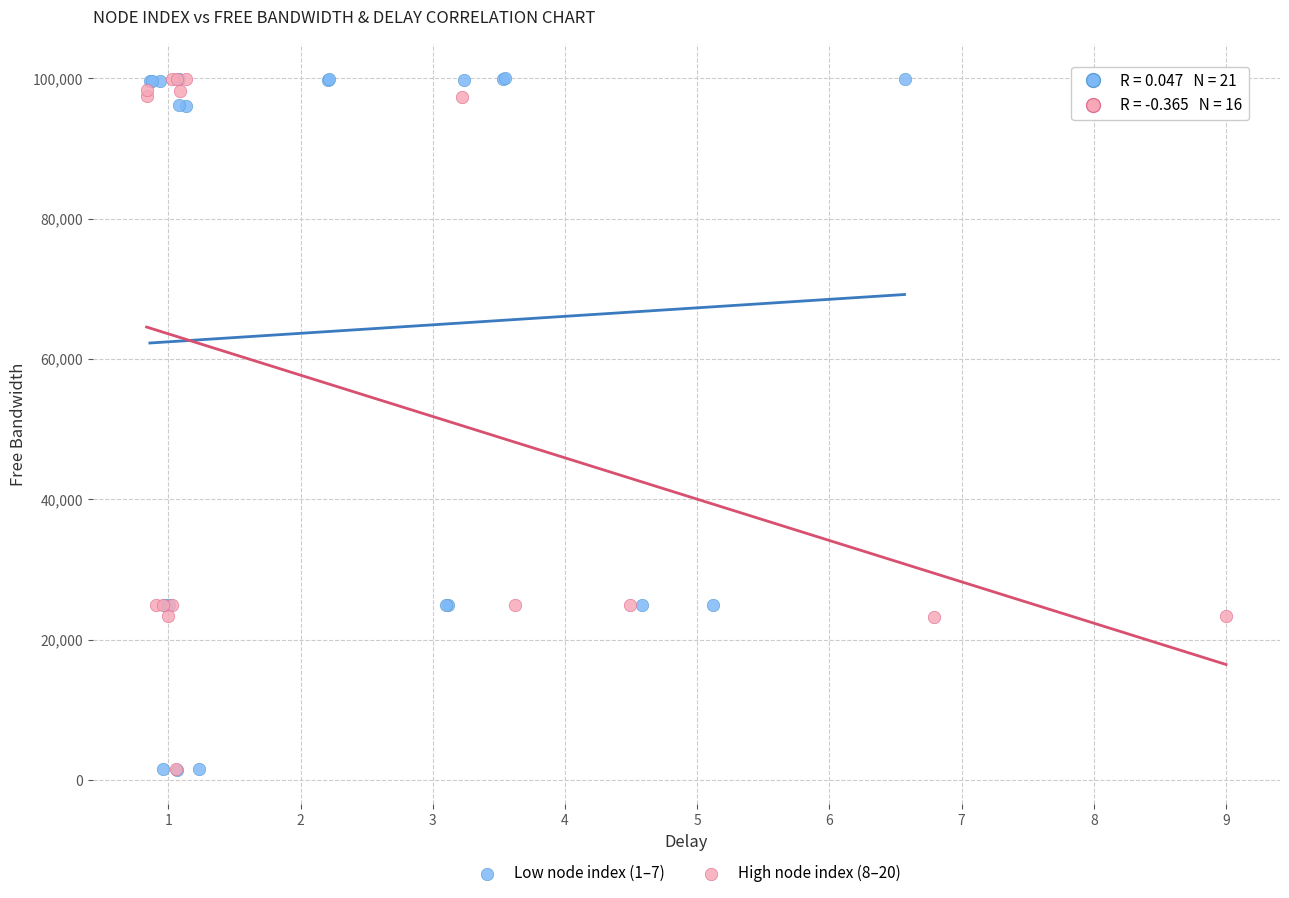

What are all the series names shown in the legend?

Low node index (1–7), High node index (8–20)